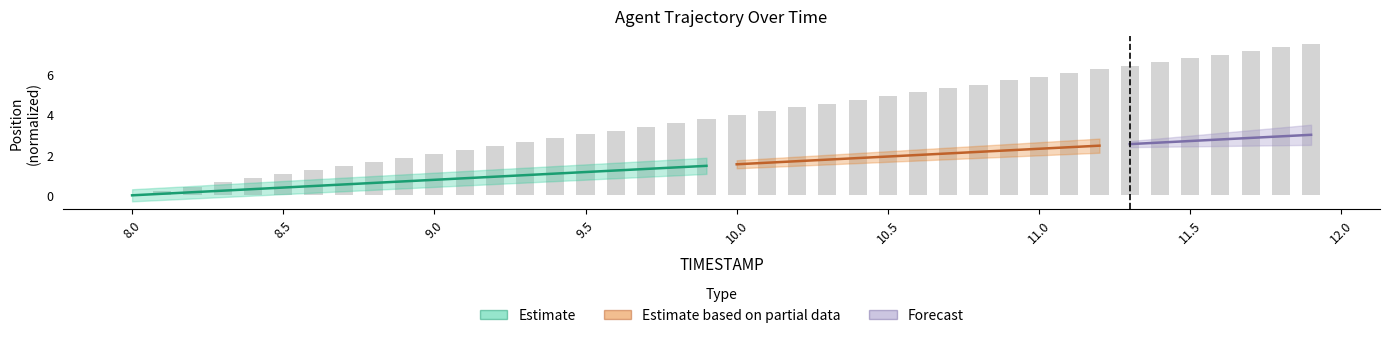

What is the difference between the maximum and minimum values?

7.5